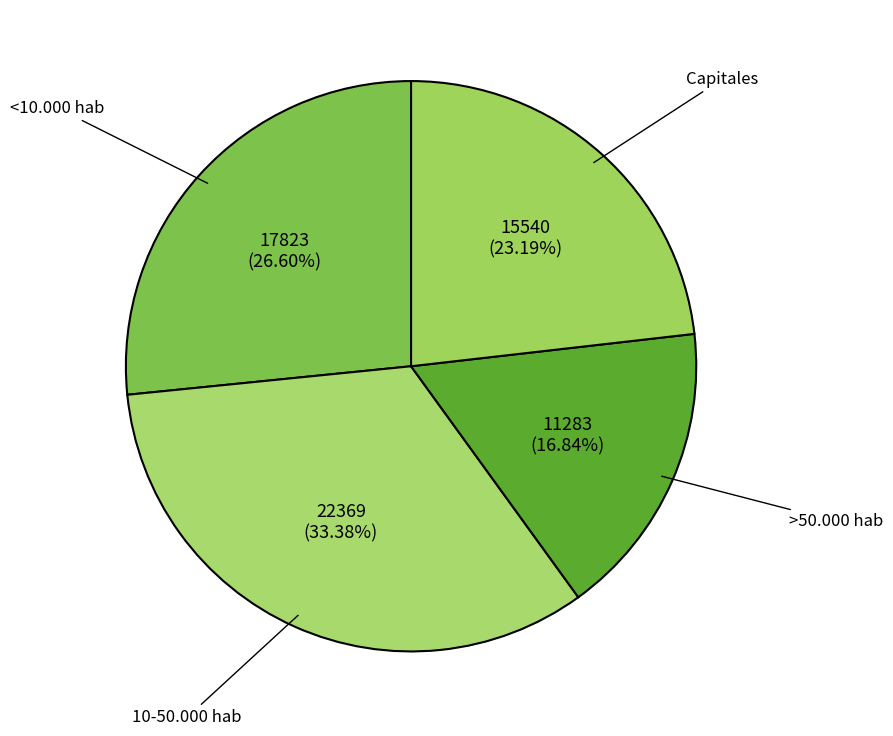

To the nearest percent, what percentage of the pie is 10-50.000 hab?

33%